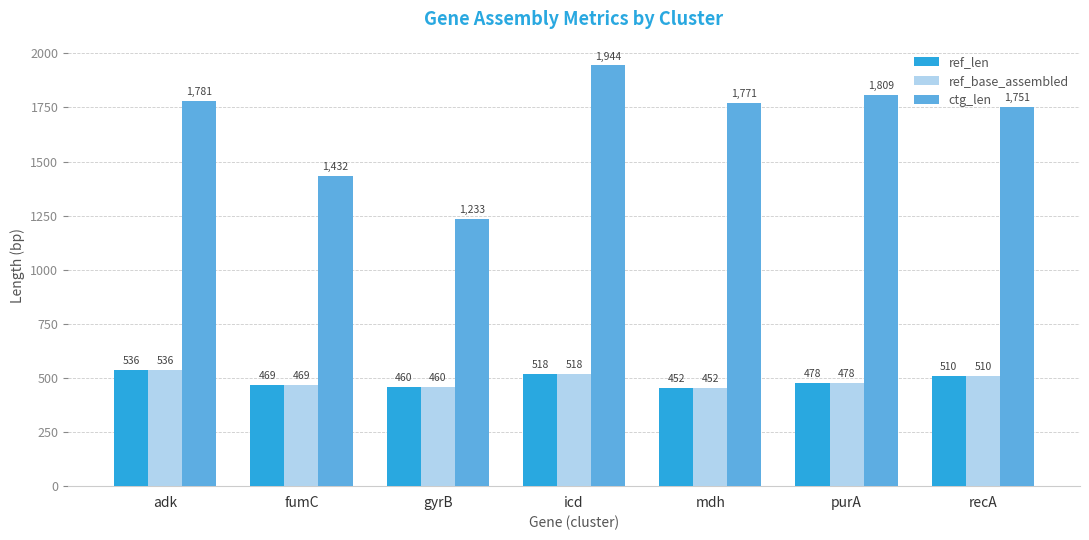

Between icd and mdh, which series saw the biggest shift?

ctg_len